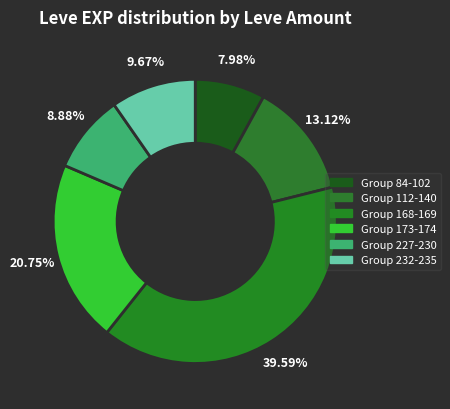

What is the smallest slice in the pie chart?

Group 84-102